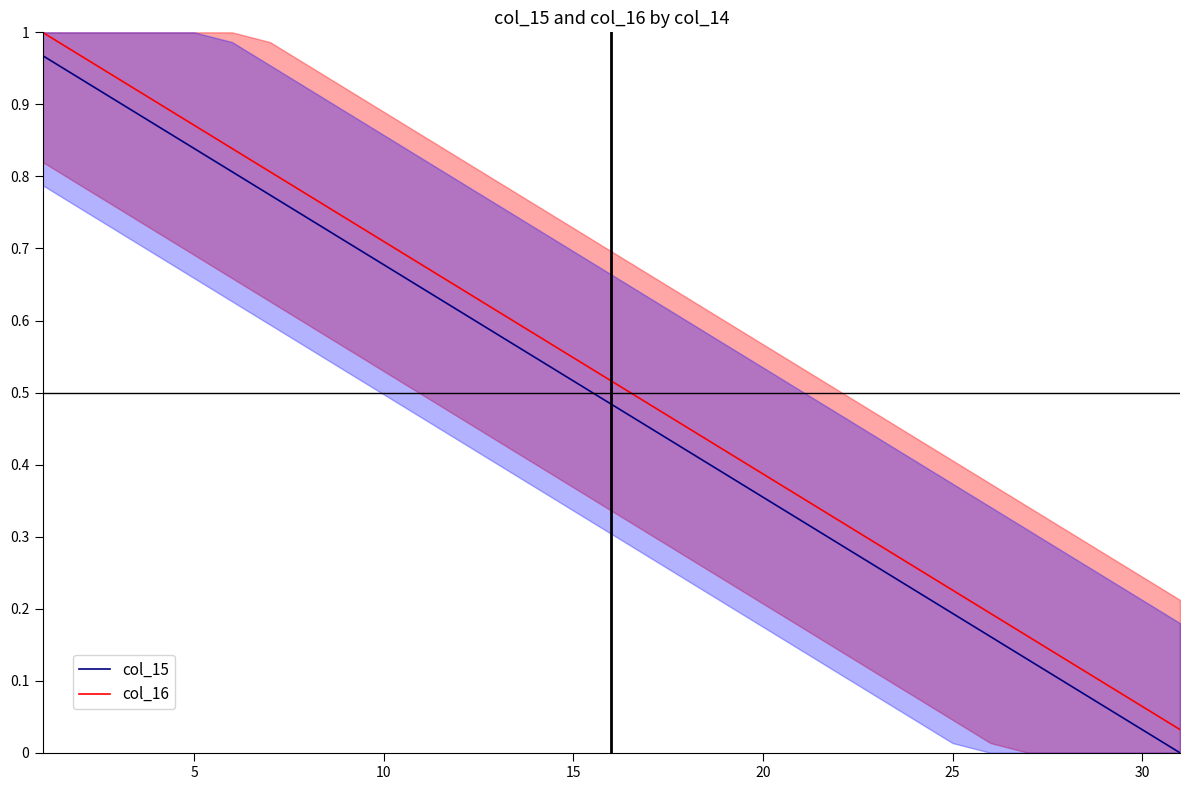

True or false: col_16 and col_15 cross at least once.

False